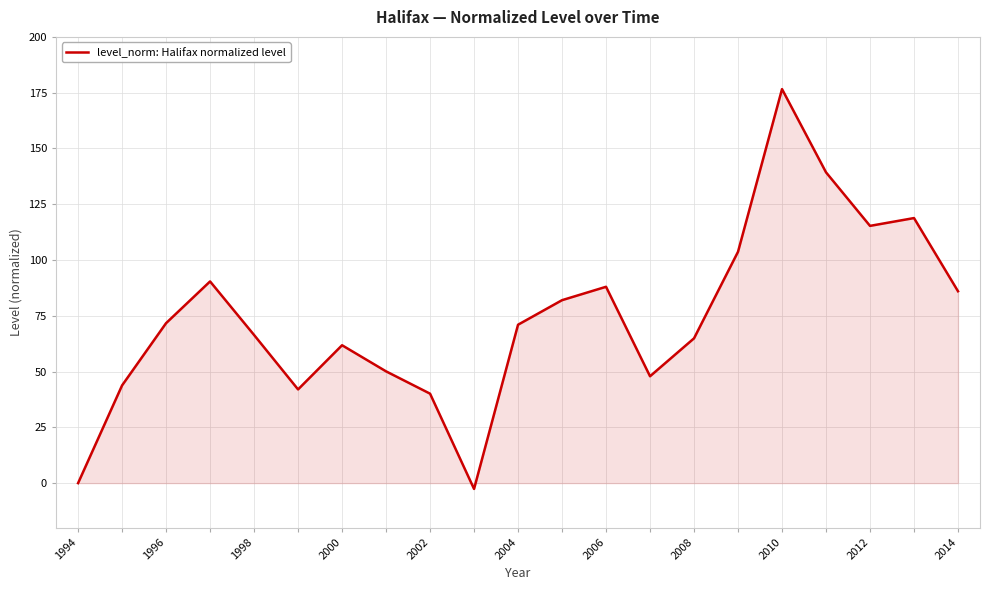

What is the greatest value displayed?

176.6